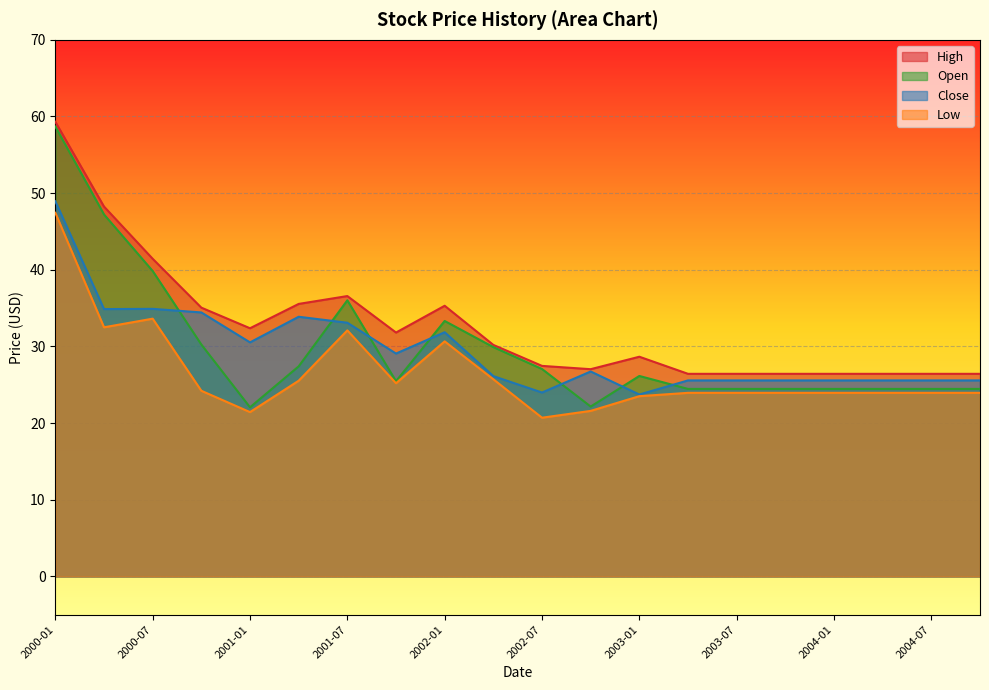

The value of Close at 2002-07 is 8.6. True or false?

False